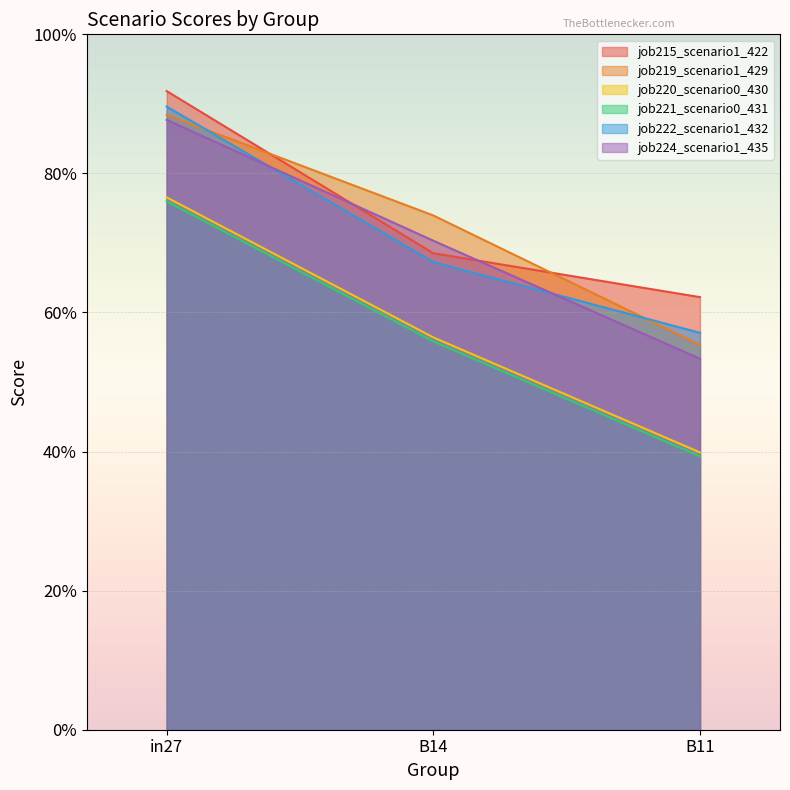

What is the label of the 1st point from the left?

in27